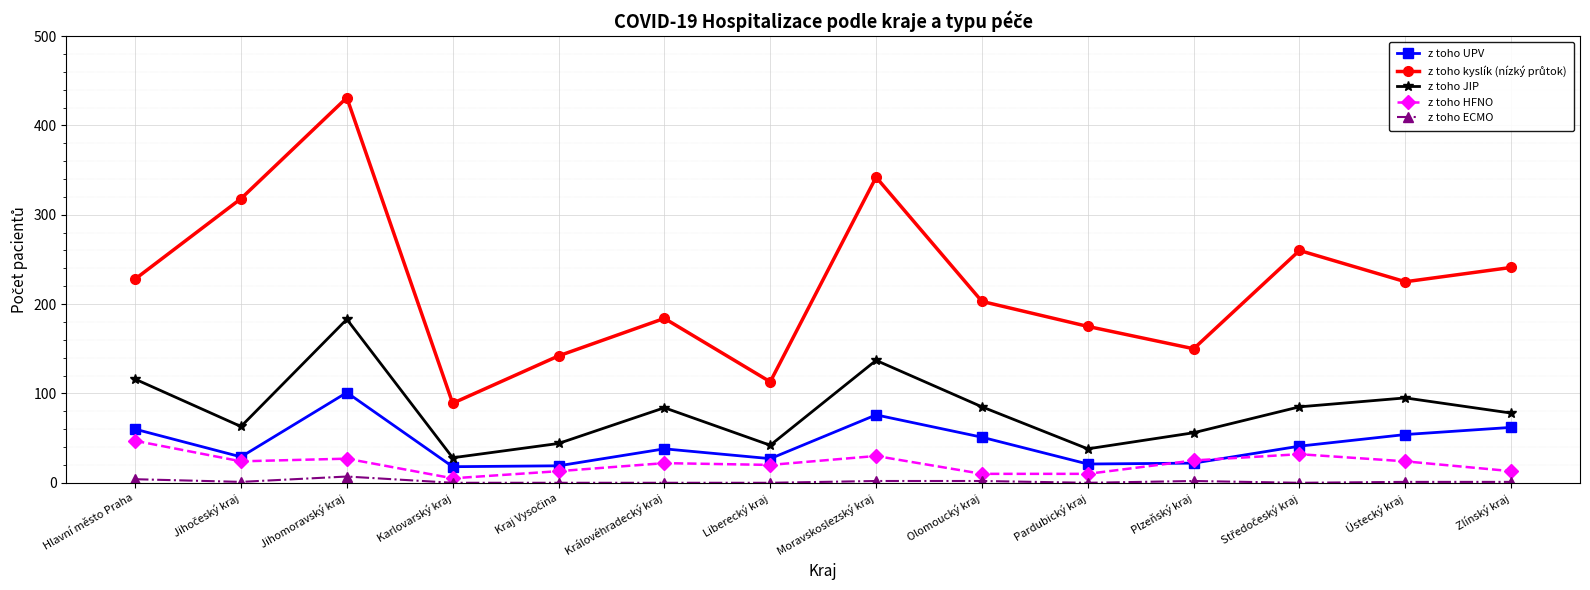

What is the label of the 6th point from the right?

Olomoucký kraj